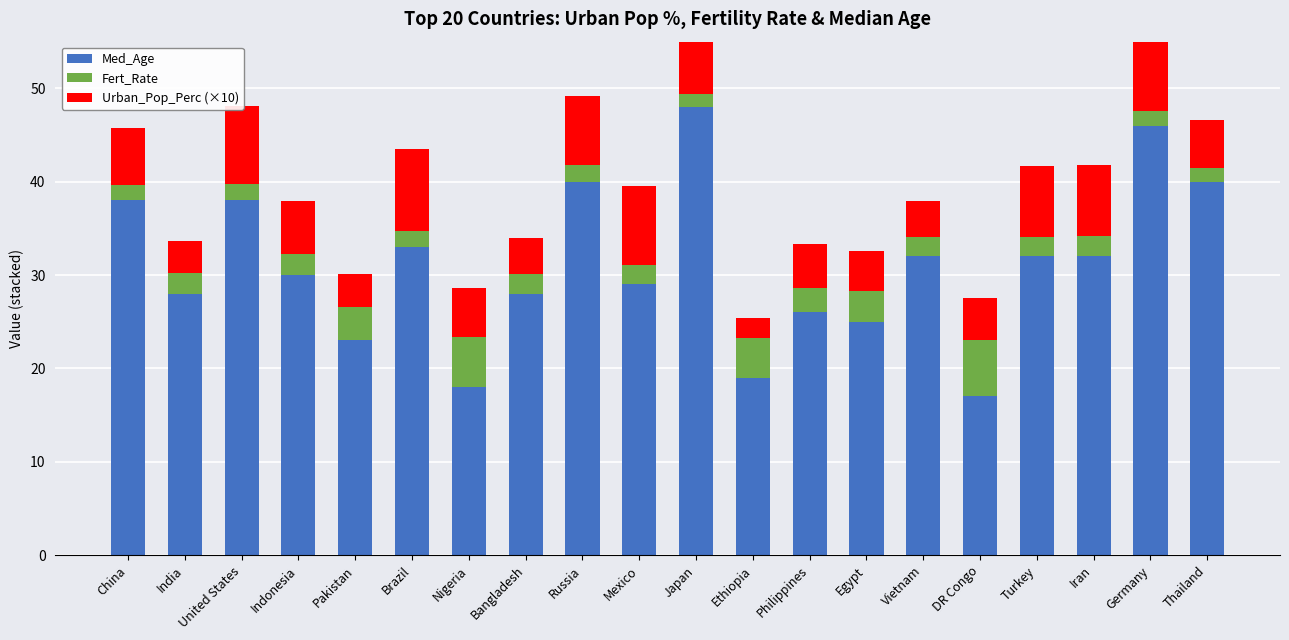

What is the sum of all Fert_Rate values?

51.8